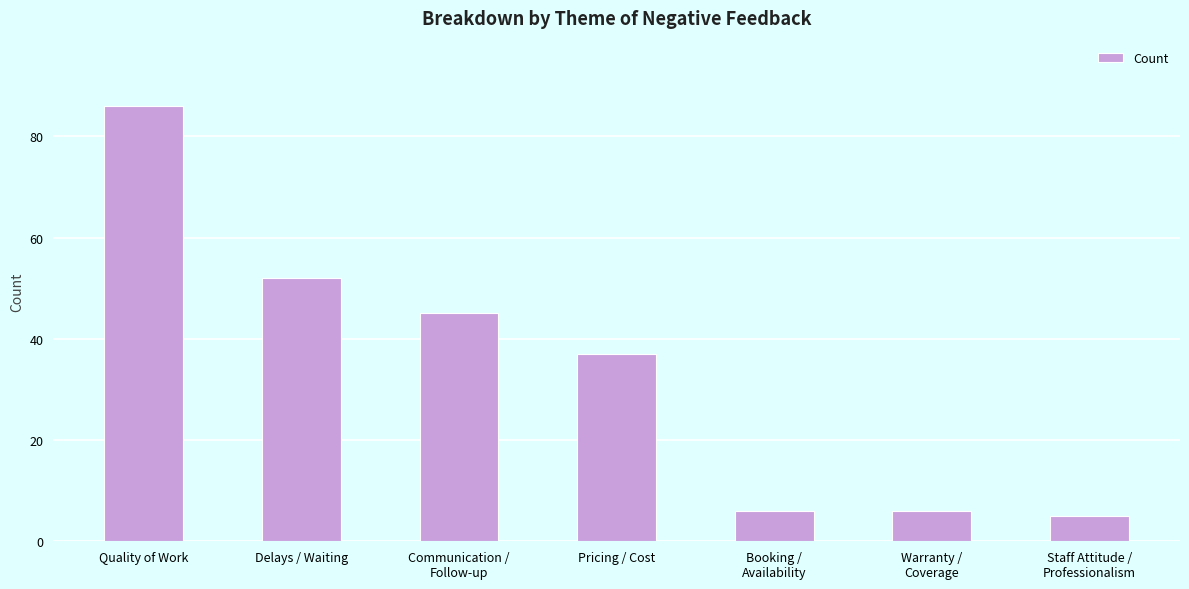

The chart shows a value of 6 at Warranty /
Coverage. True or false?

True